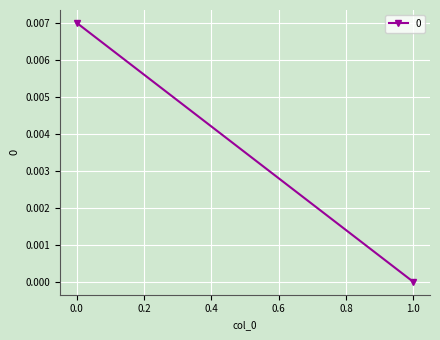

Where is the data nearest to the value 0?

1